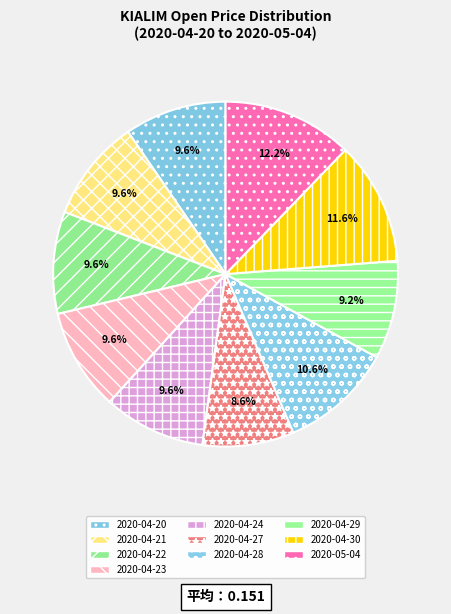

To the nearest percent, what percentage of the pie is 2020-05-04?

12%